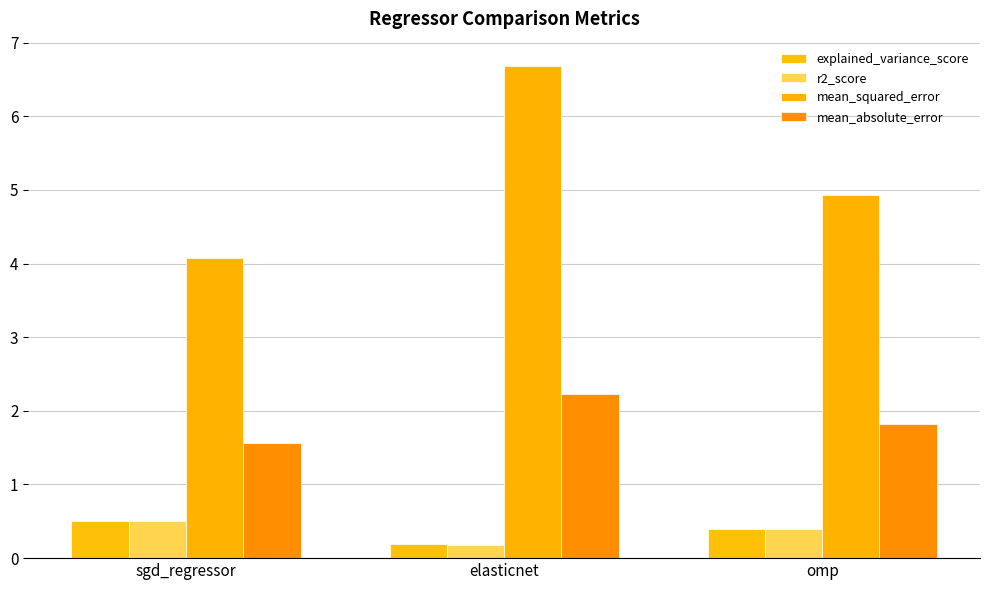

What is the total value across all series at omp?

7.6